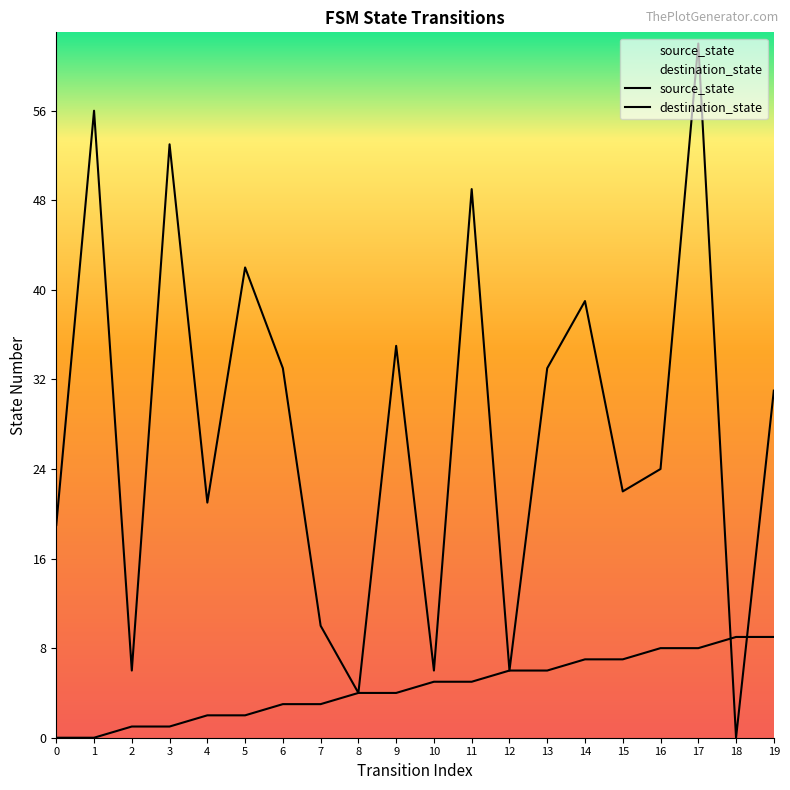

Is this an area chart (filled region under the line)?

No